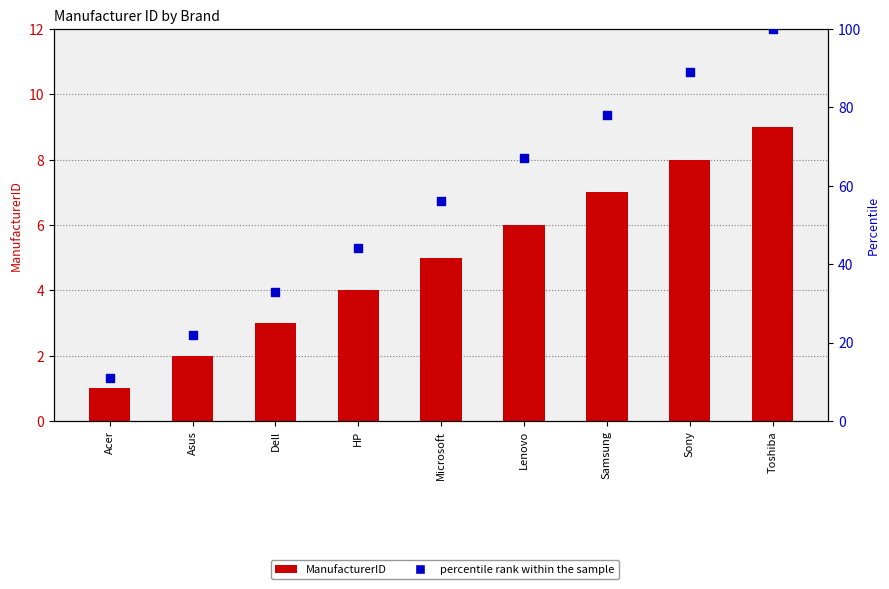

What are all the series names shown in the legend?

ManufacturerID, percentile rank within the sample